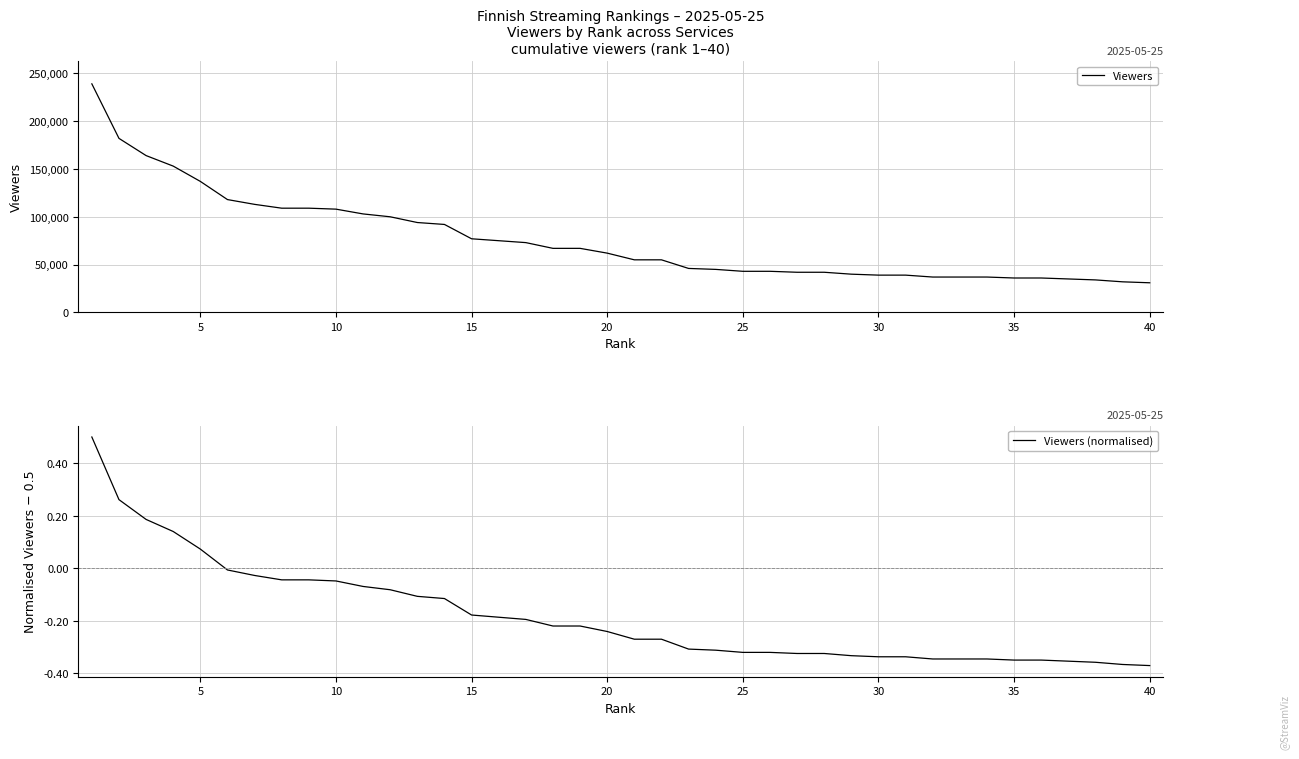

The Viewers (normalised) series shows -0.0 at 25. True or false?

False